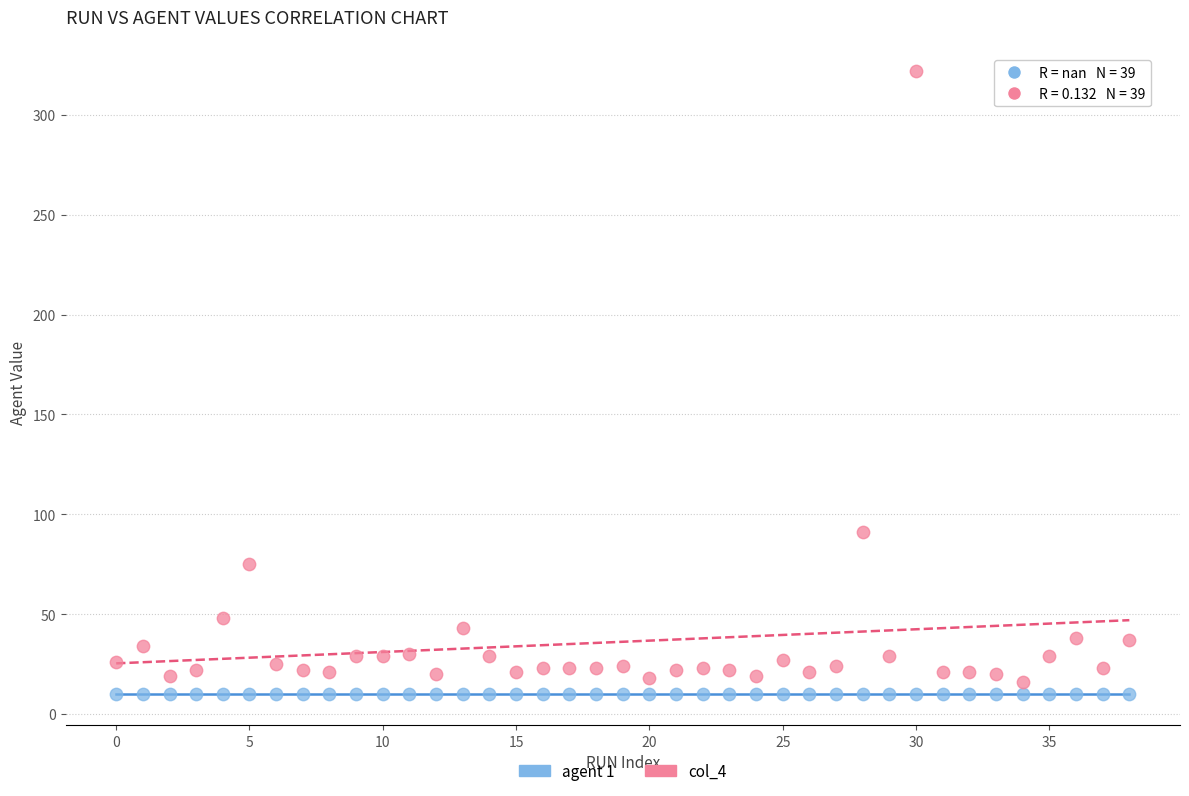

Which series contains the highest Y value?

col_4